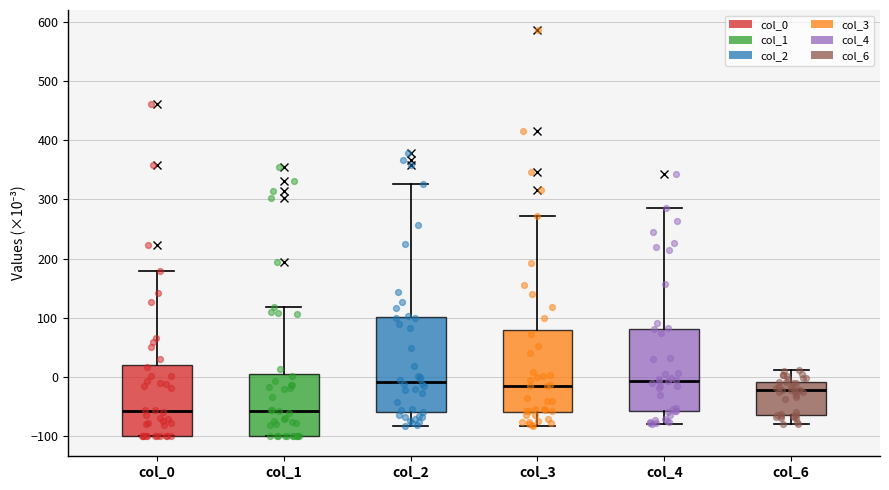

Where is the lower edge of the box for col_2 on the y-axis? The values are not printed on the chart, so give them approximately, as read against the axis.

-60